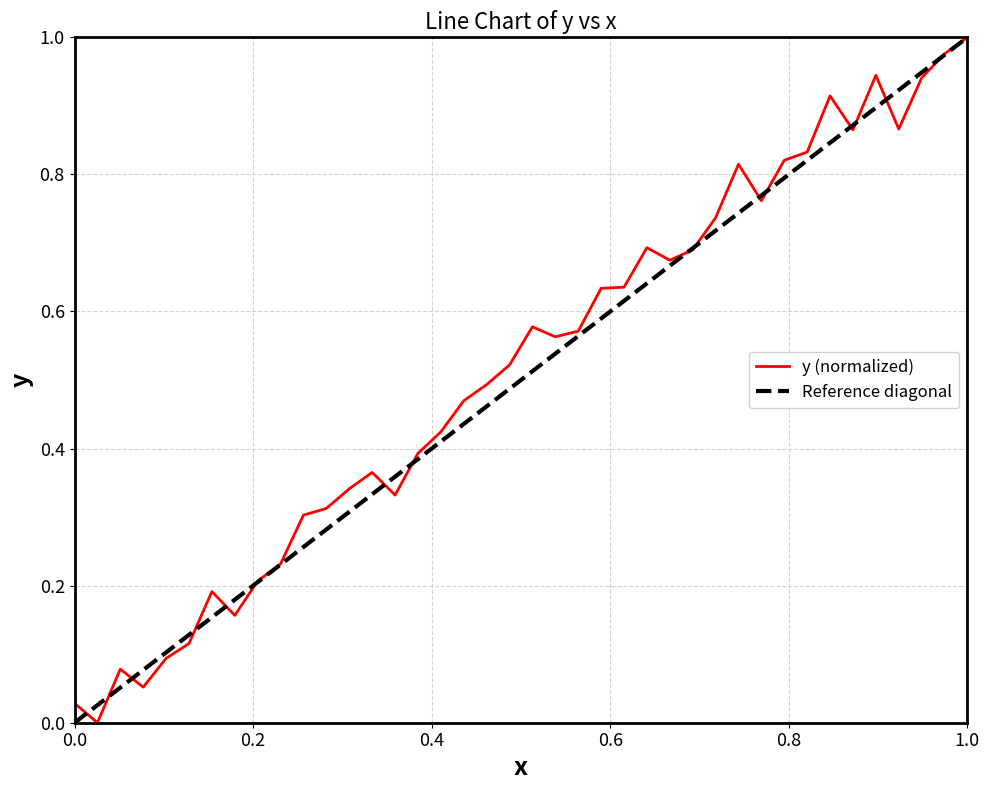

What is the greatest value displayed?

1.0